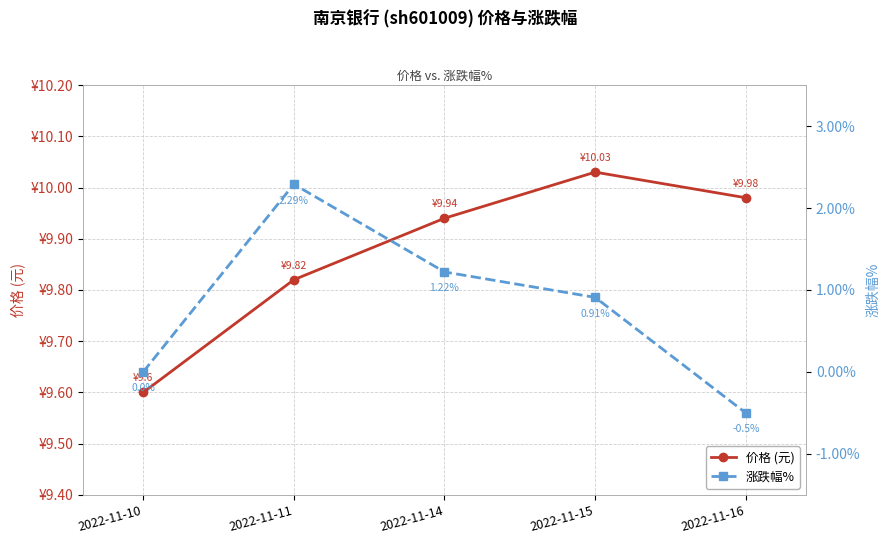

True or false: 价格 (元) and 涨跌幅% intersect in this chart.

False